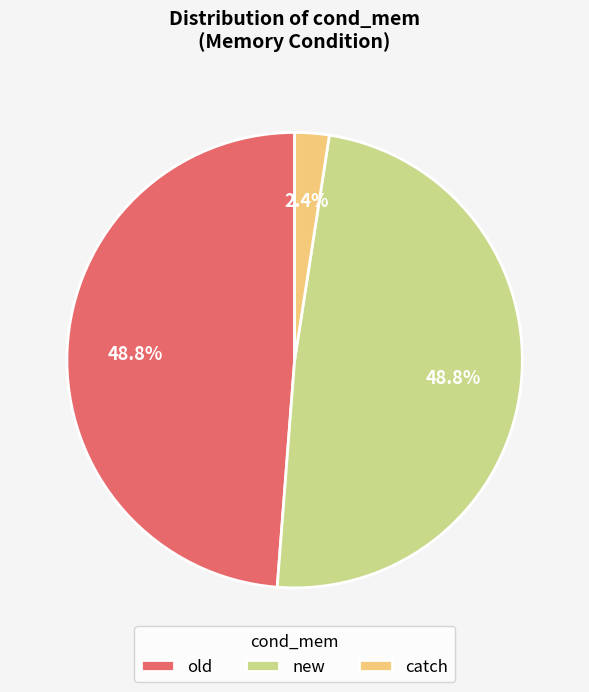

Combined, do catch and old account for over 50%?

Yes